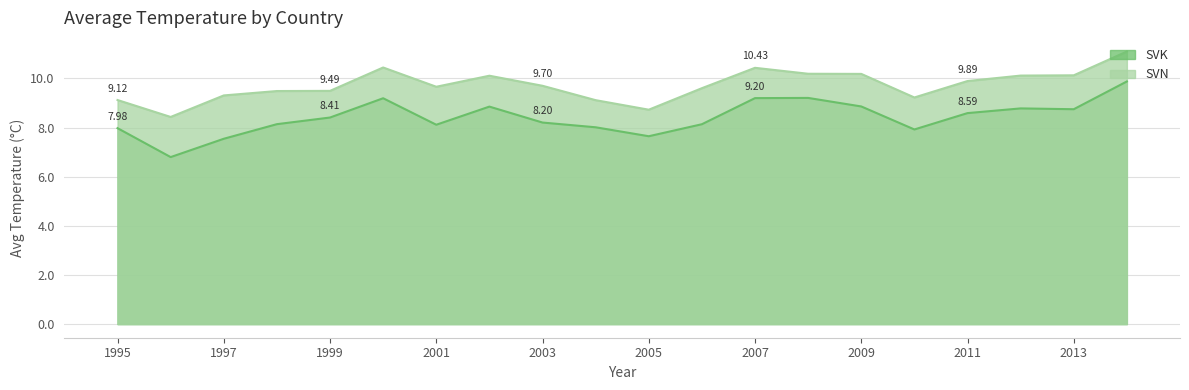

Reading right to left, extract all data points from this chart.

SVK: 9.9	8.7	8.8	8.6	7.9	8.9	9.2	9.2	8.1	7.6	8.0	8.2	8.9	8.1	9.2	8.4	8.1	7.5	6.8	8.0
SVN: 11.1	10.1	10.1	9.9	9.2	10.2	10.2	10.4	9.6	8.7	9.1	9.7	10.1	9.7	10.4	9.5	9.5	9.3	8.4	9.1